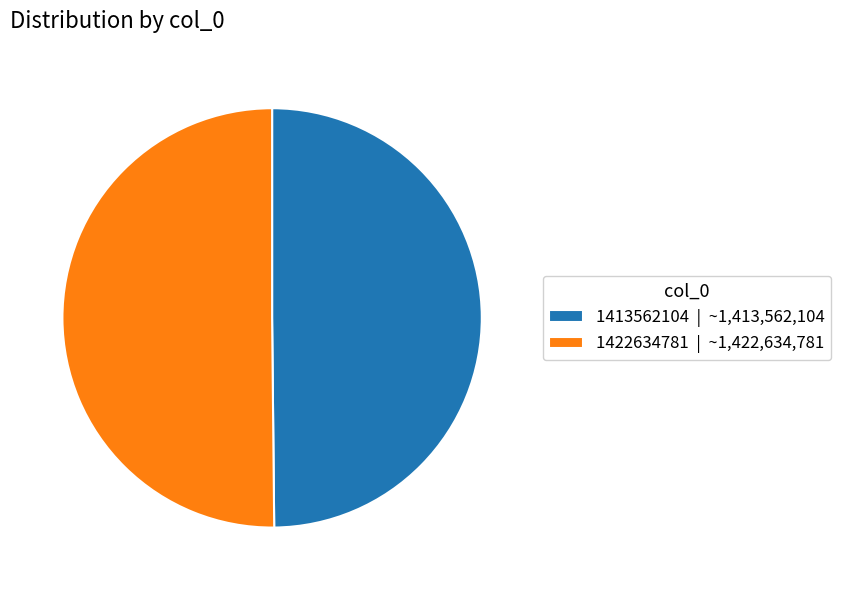

Approximately how many times larger is the value at 1422634781 | ~1,422,634,781 compared to 1413562104 | ~1,413,562,104?

1.0